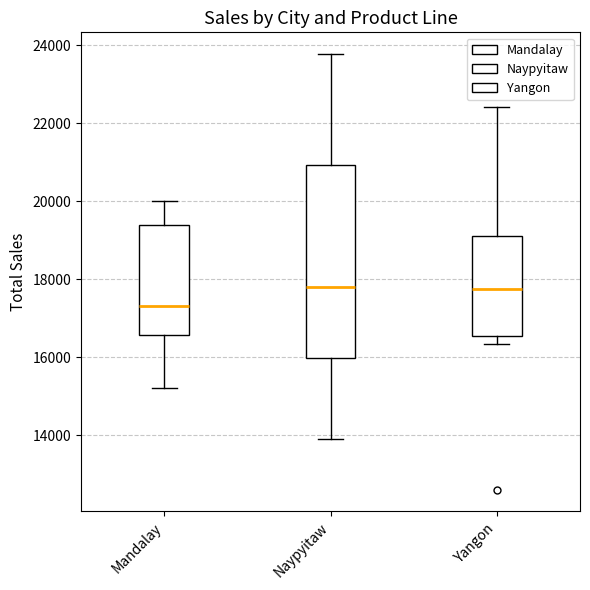

Comparing the boxes themselves (not the whiskers), which one is the tallest?

Naypyitaw